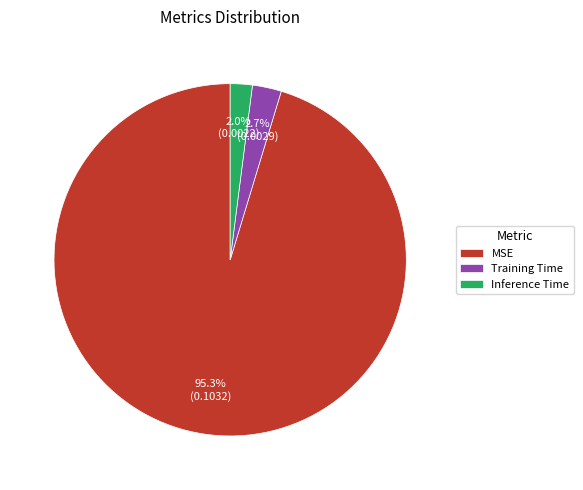

The MSE slice represents 87% of the pie. True or false?

False